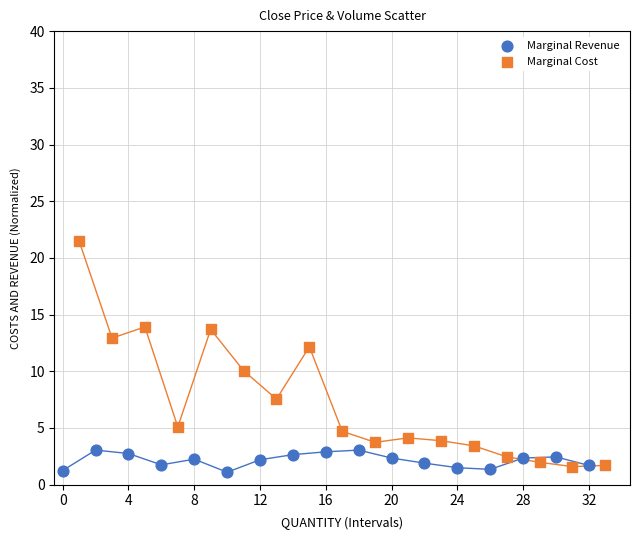

Which series has the widest spread of Y values?

Marginal Cost